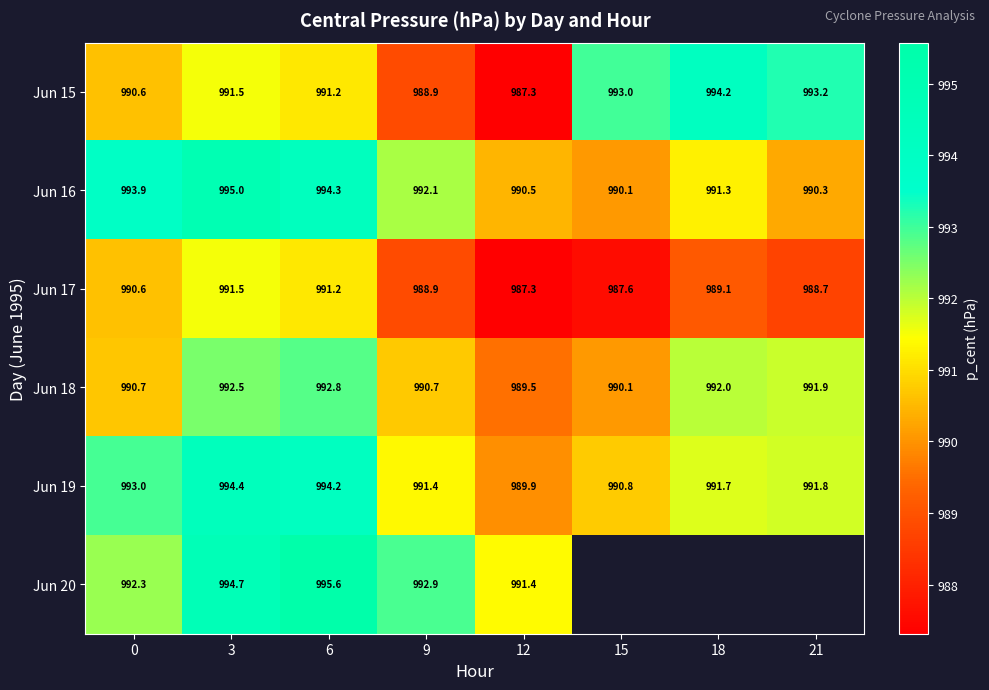

Which category has the highest value in the Jun 19 series?

3